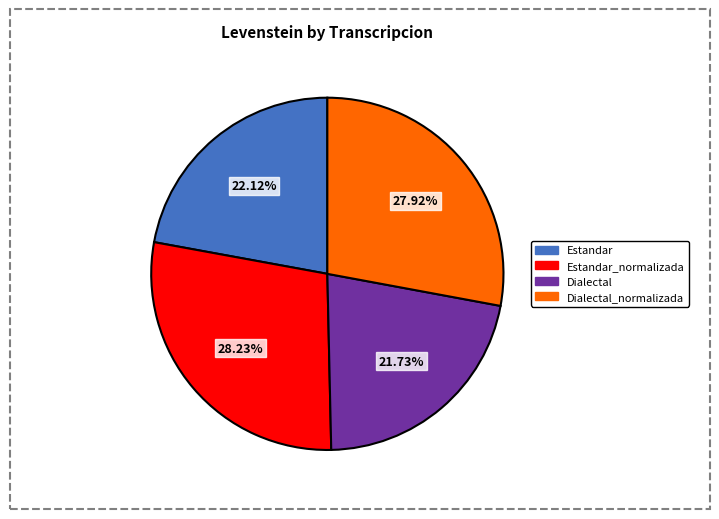

What is the ratio of the value at Dialectal_normalizada to the value at Estandar?

1.3